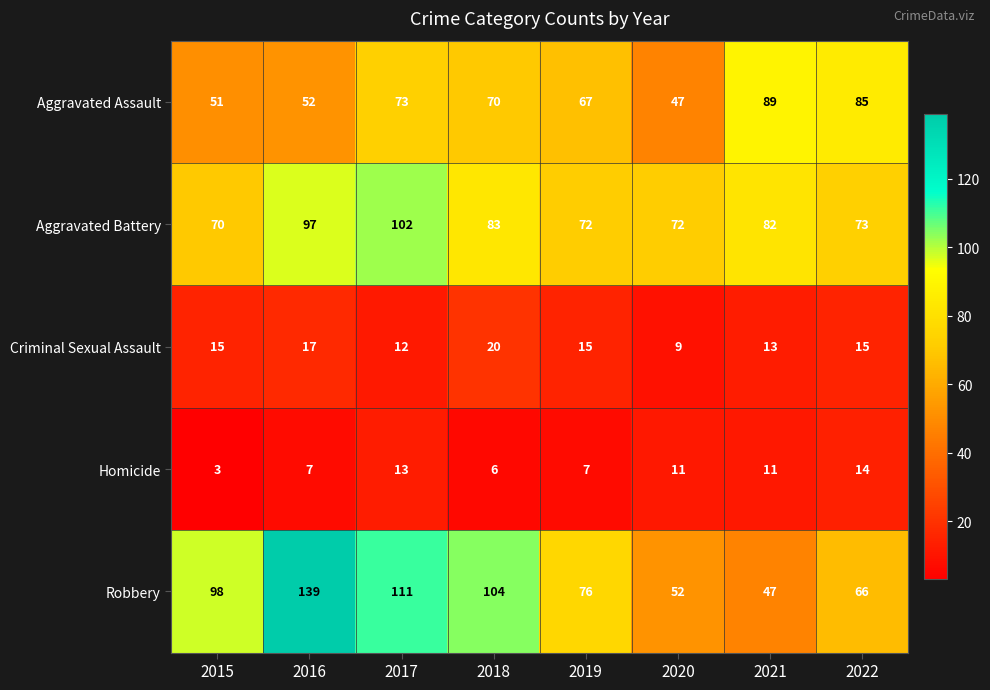

Which series changed the most between 2016 and 2017?

Robbery